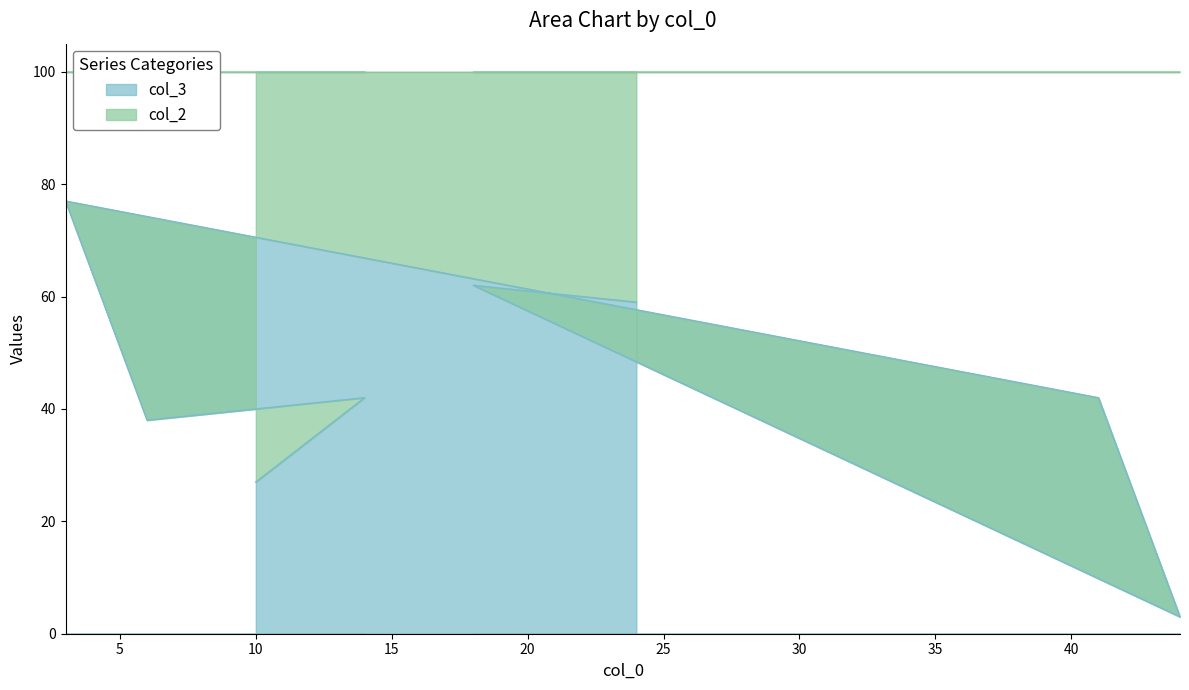

Is it true that col_2 equals 65 at 24?

False